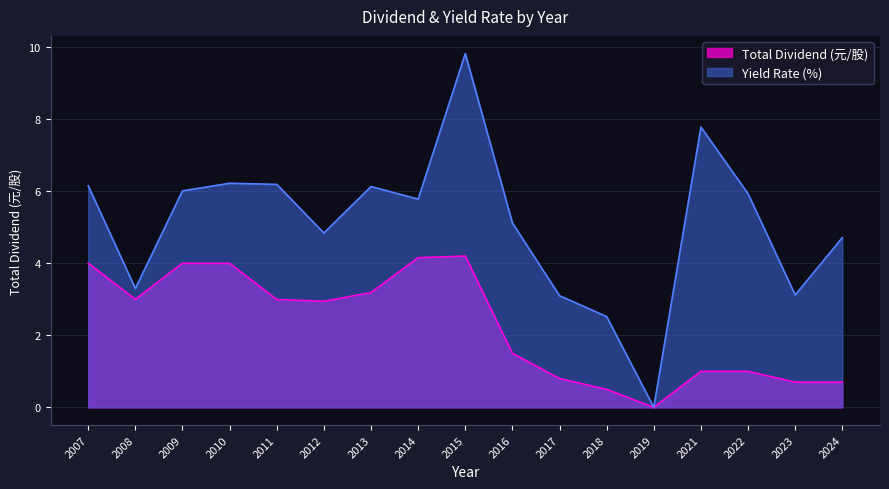

True or false: Yield Rate (%) and Total Dividend (元/股) cross at least once.

False